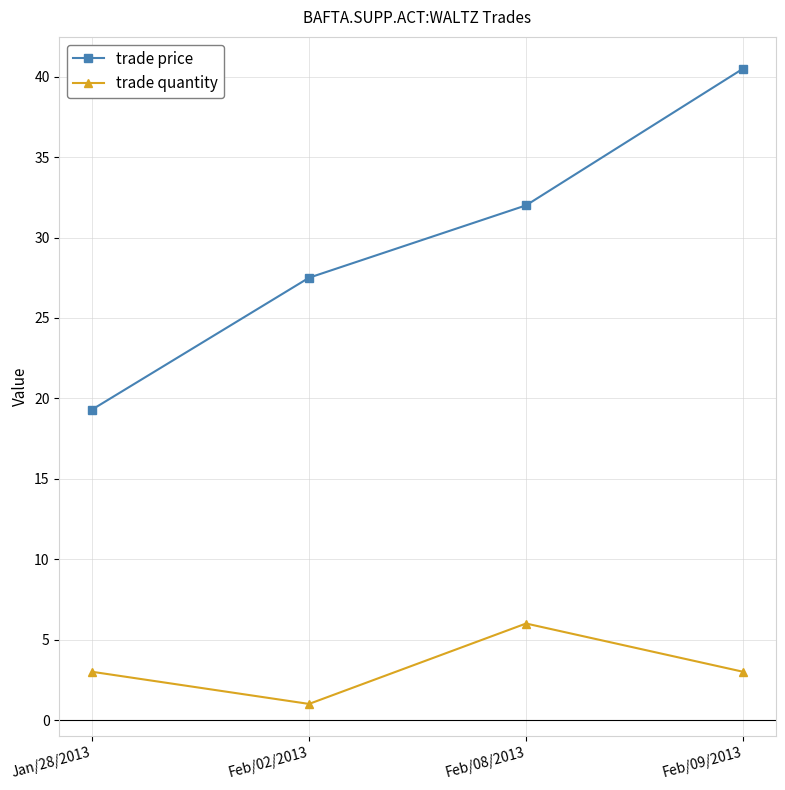

Reading right to left, what are all the values shown in this chart?

trade price: Feb/09/2013=40.5	Feb/08/2013=32.0	Feb/02/2013=27.5	Jan/28/2013=19.3
trade quantity: Feb/09/2013=3.0	Feb/08/2013=6.0	Feb/02/2013=1.0	Jan/28/2013=3.0